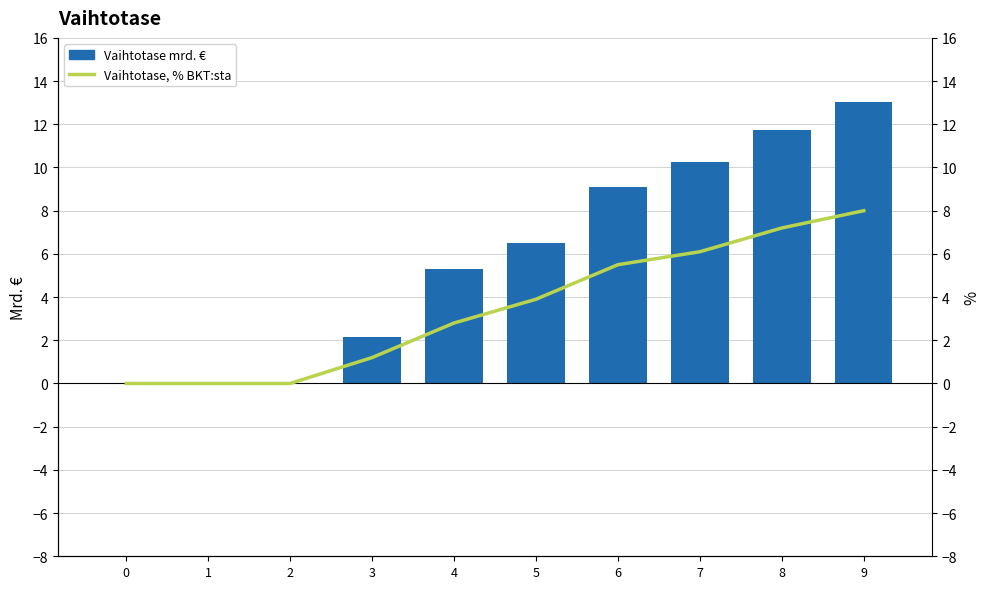

What is the difference between the second highest and minimum values in the Vaihtotase, % BKT:sta series?

7.2